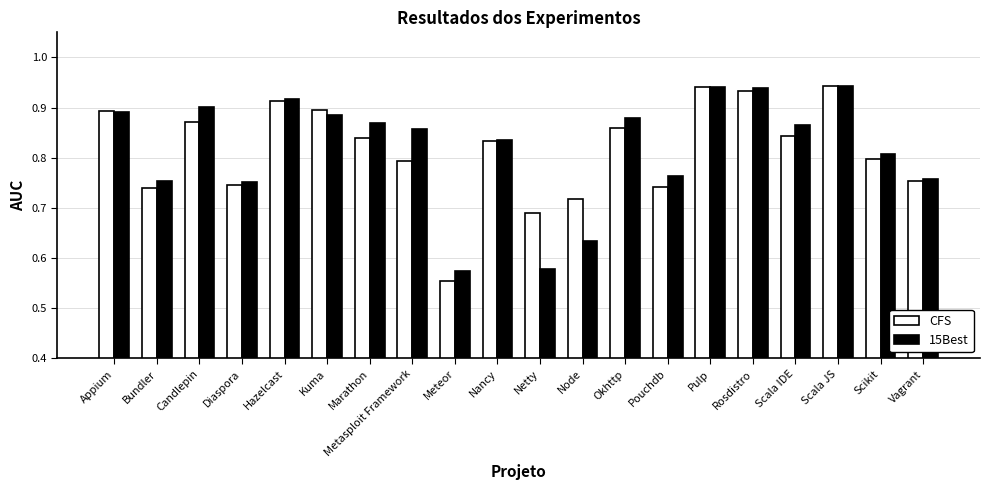

Is the value of CFS at Pouchdb greater than the value of 15Best at Diaspora?

No